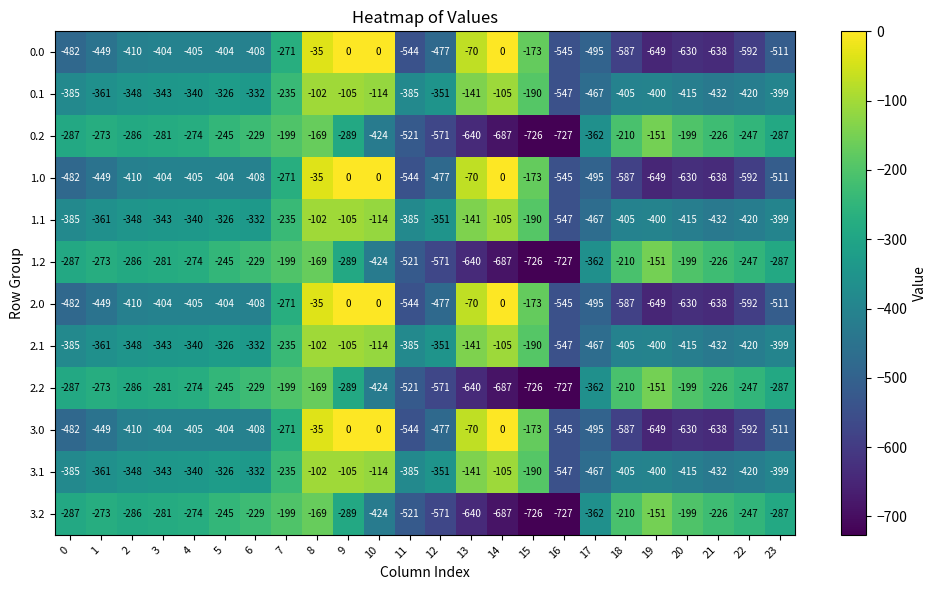

What is the difference between the highest and lowest values at 5?

159